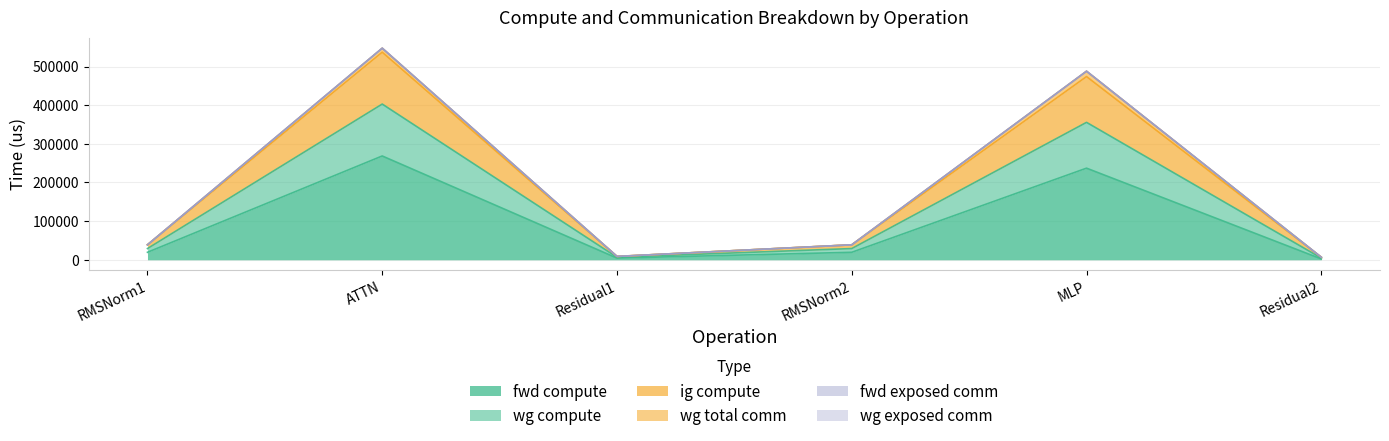

What is the sum of the fwd compute values at ATTN and RMSNorm2?

287979.5